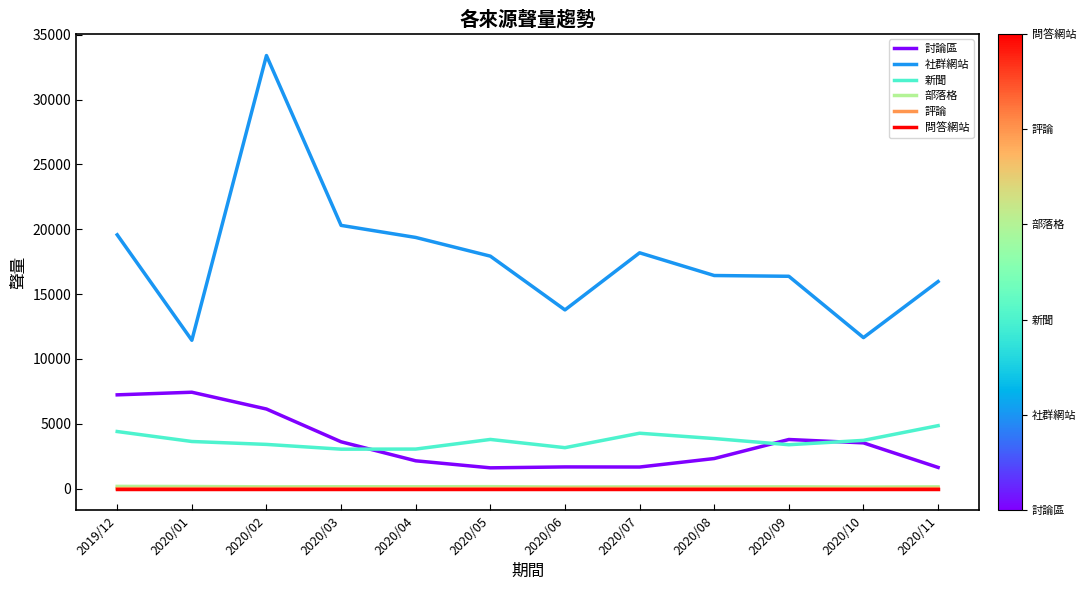

Is the value of 問答網站 at 2020/07 greater than the value of 討論區 at 2020/01?

No